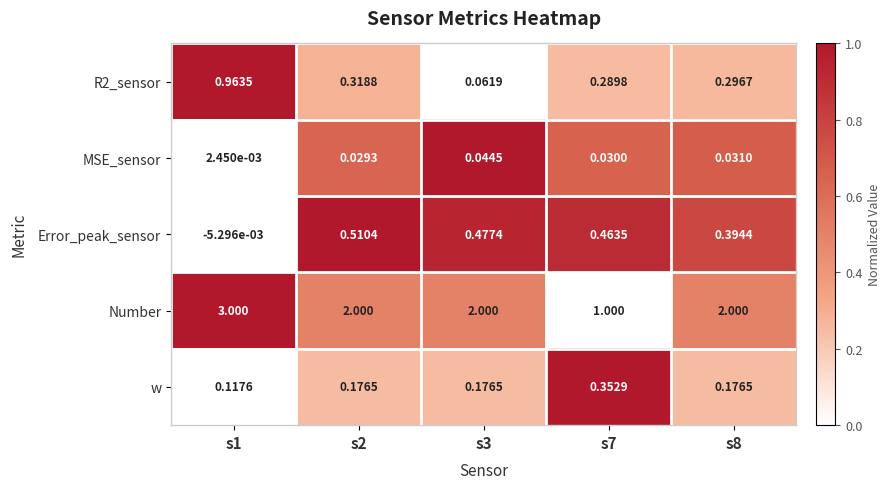

Which series has the largest total across all categories?

Number